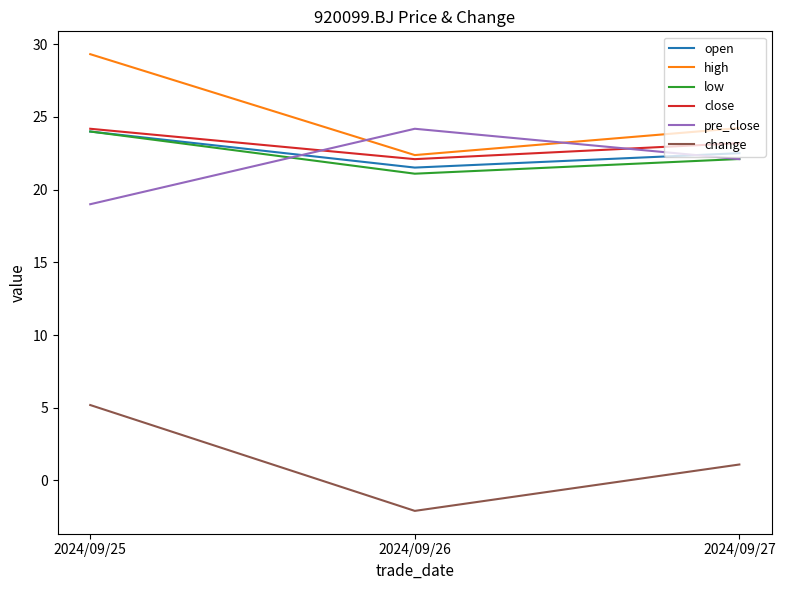

Rank the categories by high value from lowest to highest.

2024/09/26, 2024/09/27, 2024/09/25